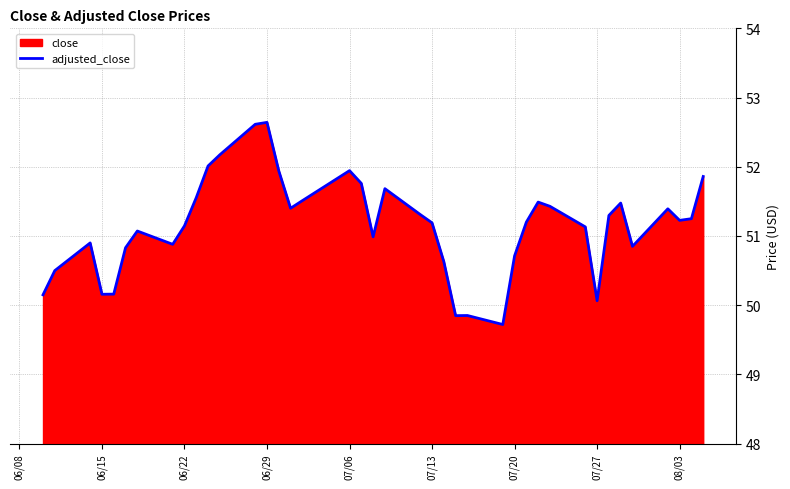

True or false: adjusted_close has a value of 51.2 at 08/03.

True